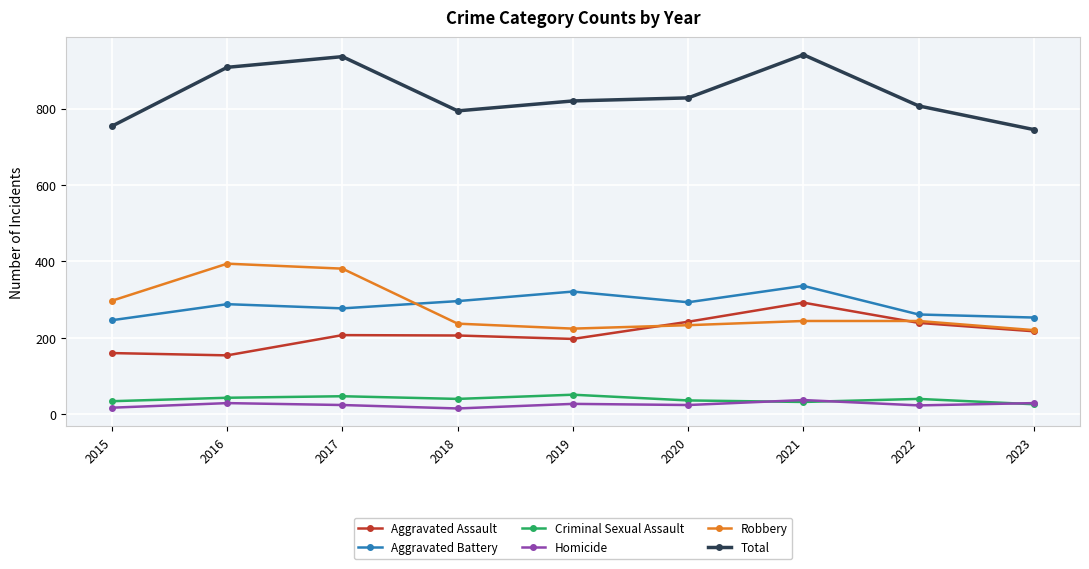

Is the value of Total at 2018 greater than the value of Homicide at 2020?

Yes